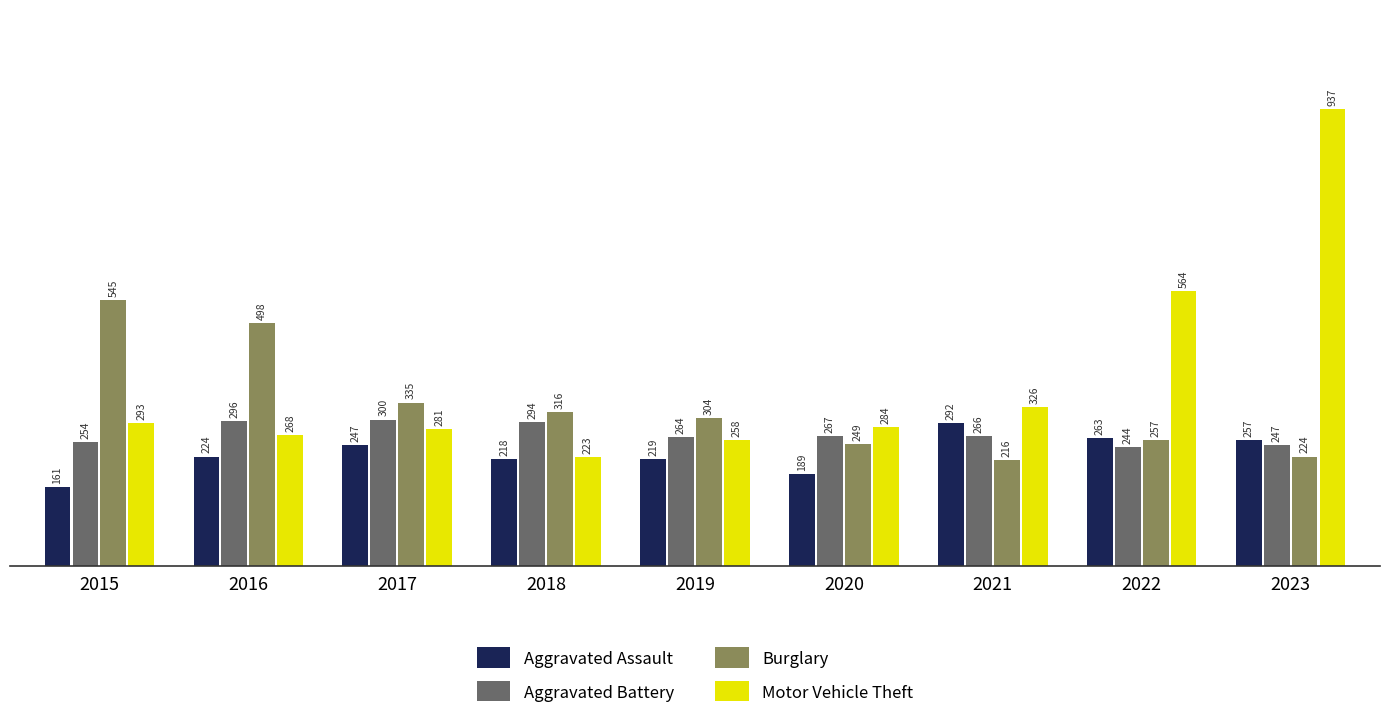

List the series in order of their peak value, lowest first.

Aggravated Assault, Aggravated Battery, Burglary, Motor Vehicle Theft